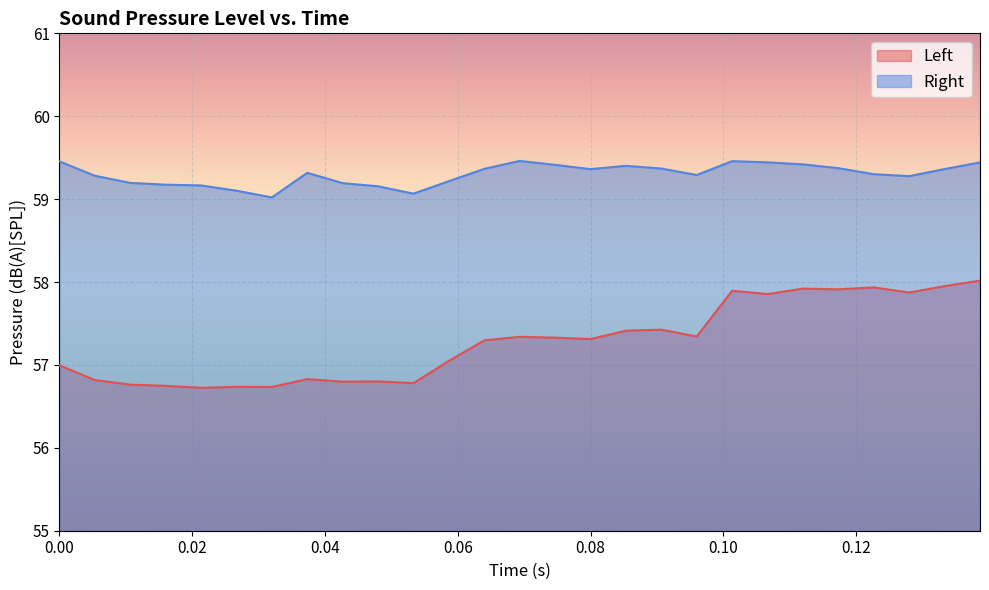

List the series in order of their overall mean, lowest first.

Left, Right